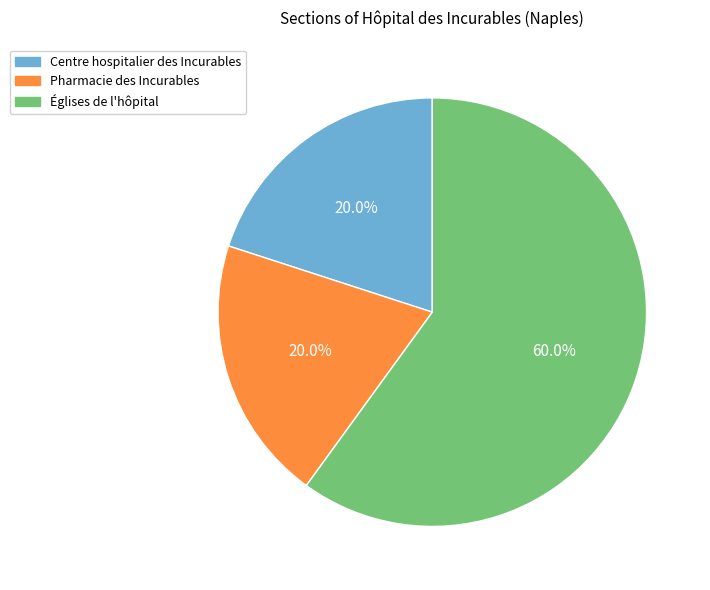

Is there any slice that represents more than half of the pie?

Yes